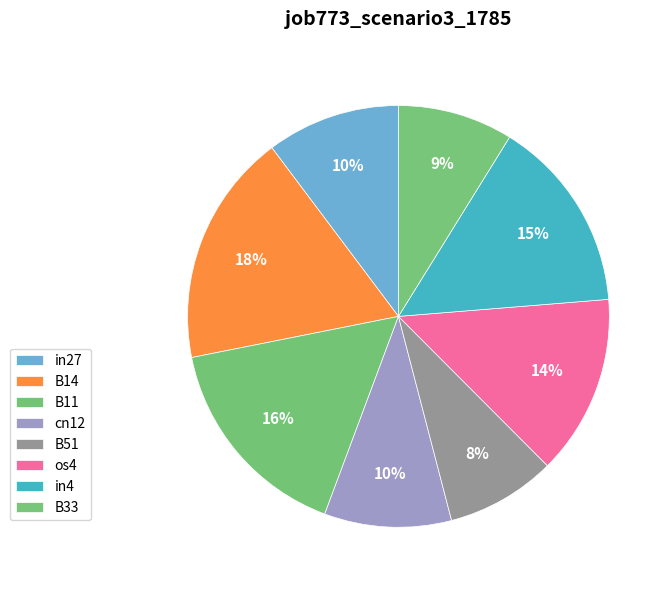

How many slices are in this pie chart?

8